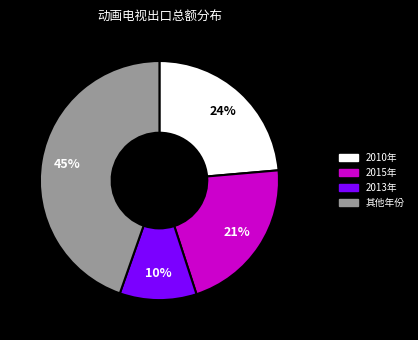

True or false: 2015年 accounts for 29% of the total.

False